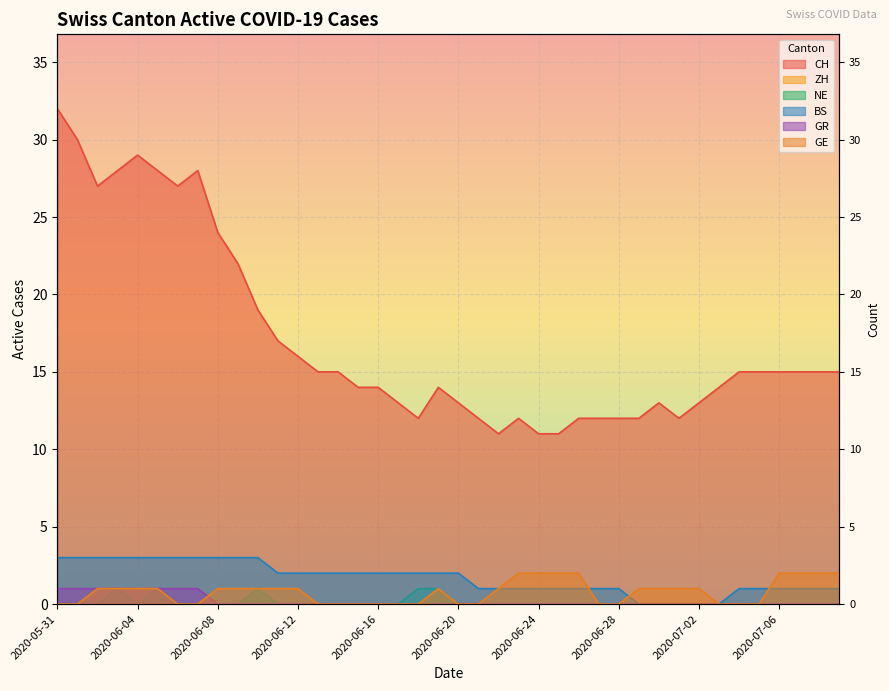

Which series changed the most between 2020-06-07 and 2020-06-16?

CH